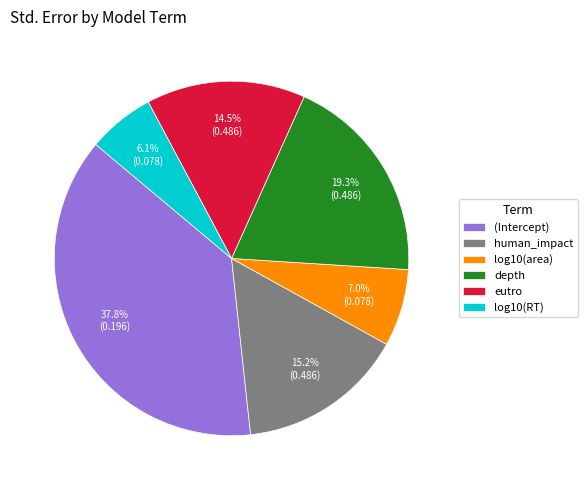

Does human_impact represent more than half of the total?

No